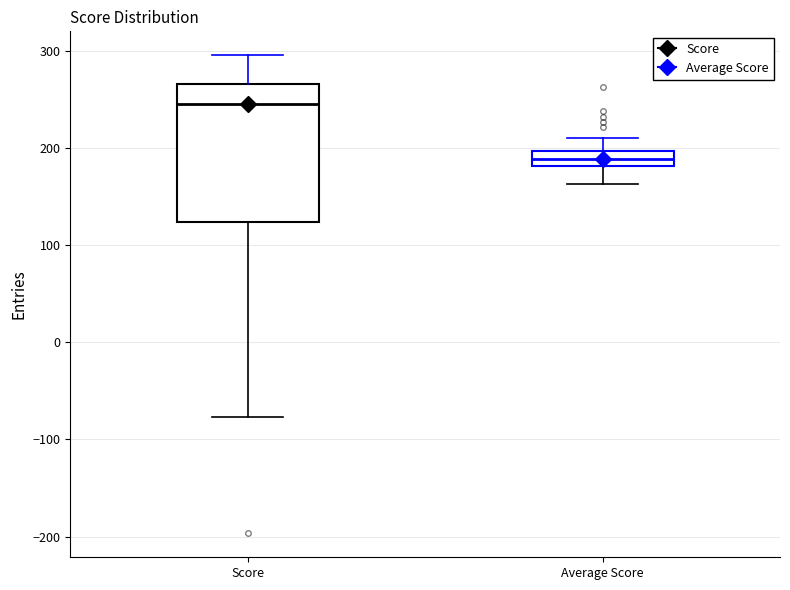

Which box's median line is the highest?

Score